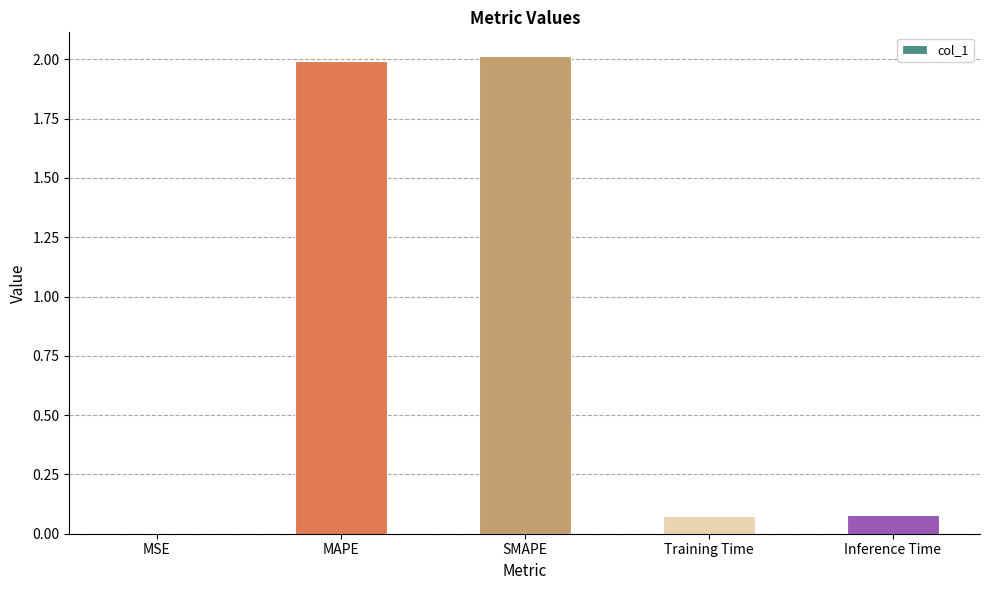

What is the sum of all values?

4.2